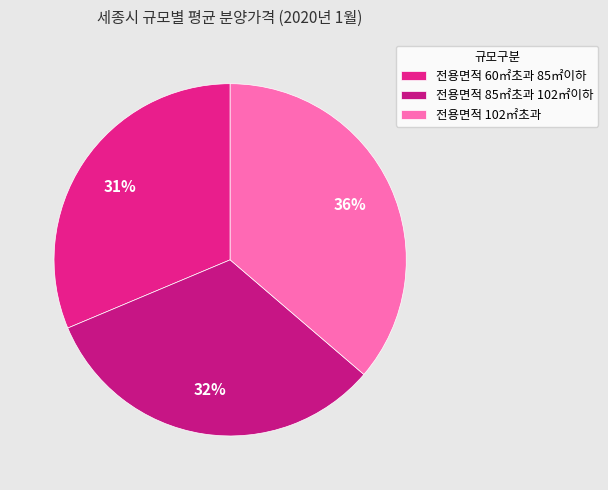

Does 전용면적 60㎡초과 85㎡이하 account for over 50% of the chart?

No